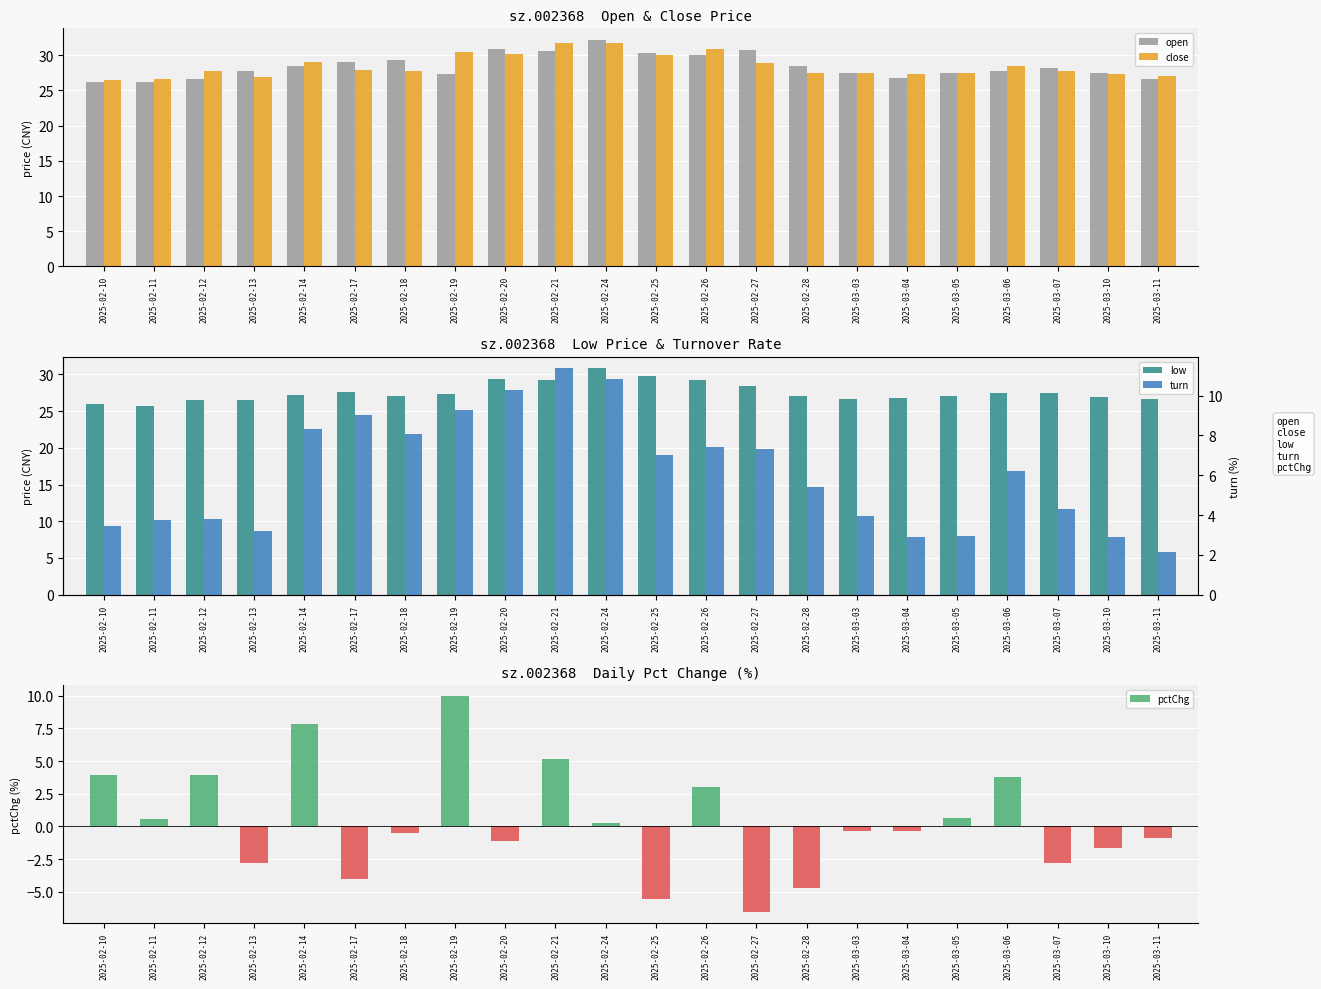

How many bars are there in total?

110